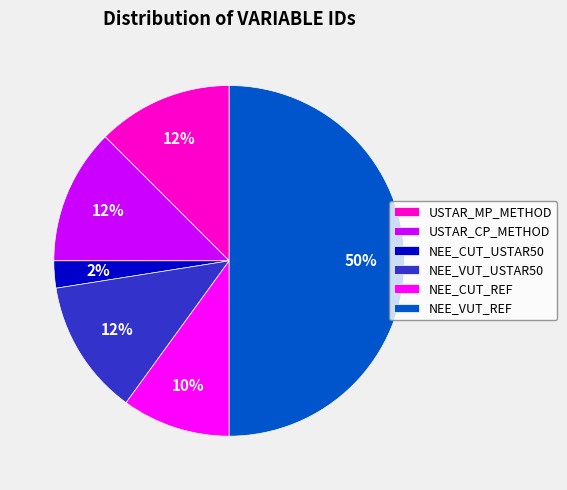

To the nearest percent, what is the average slice percentage?

17%